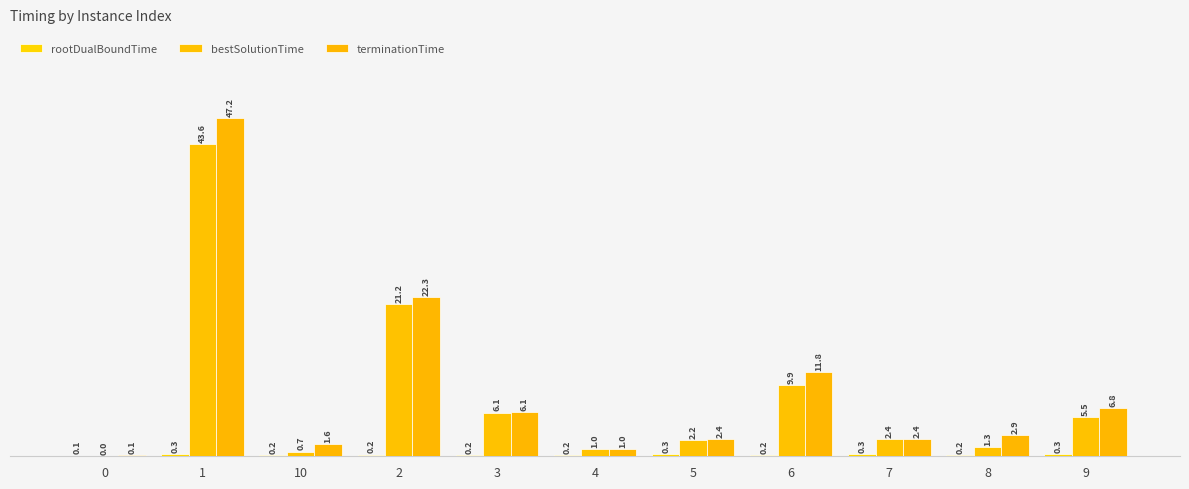

How many categories are shown in the chart?

11